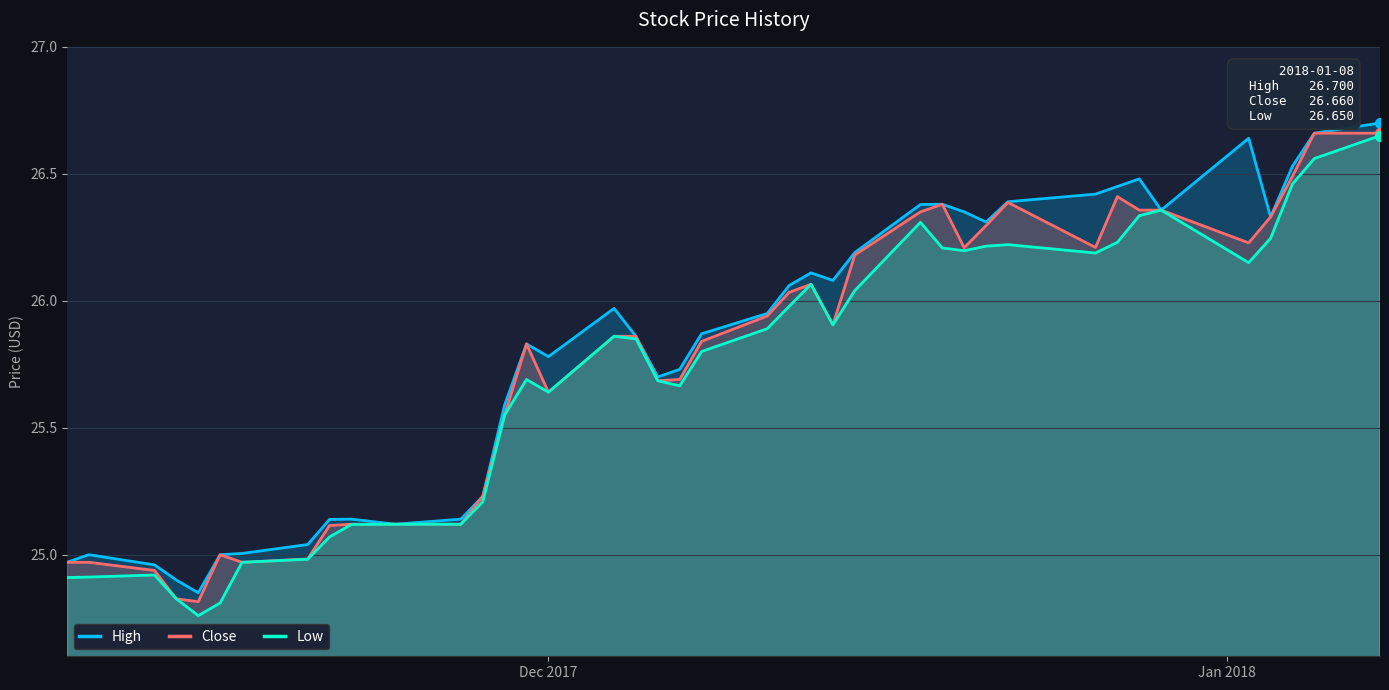

Which series has the largest Y range (max minus min)?

Low